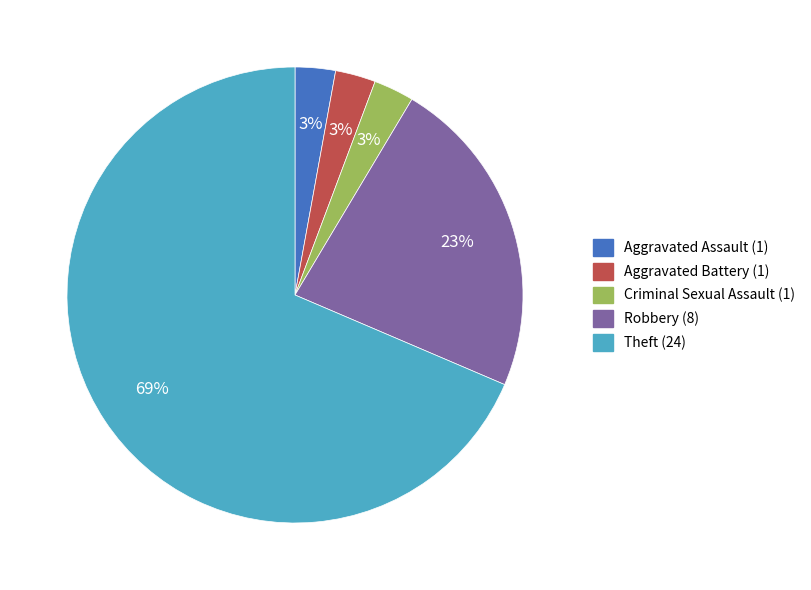

To the nearest percent, what is the average slice percentage?

20%